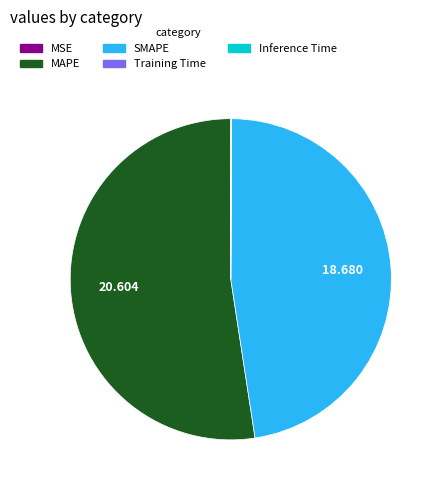

Does SMAPE account for over 50% of the chart?

No